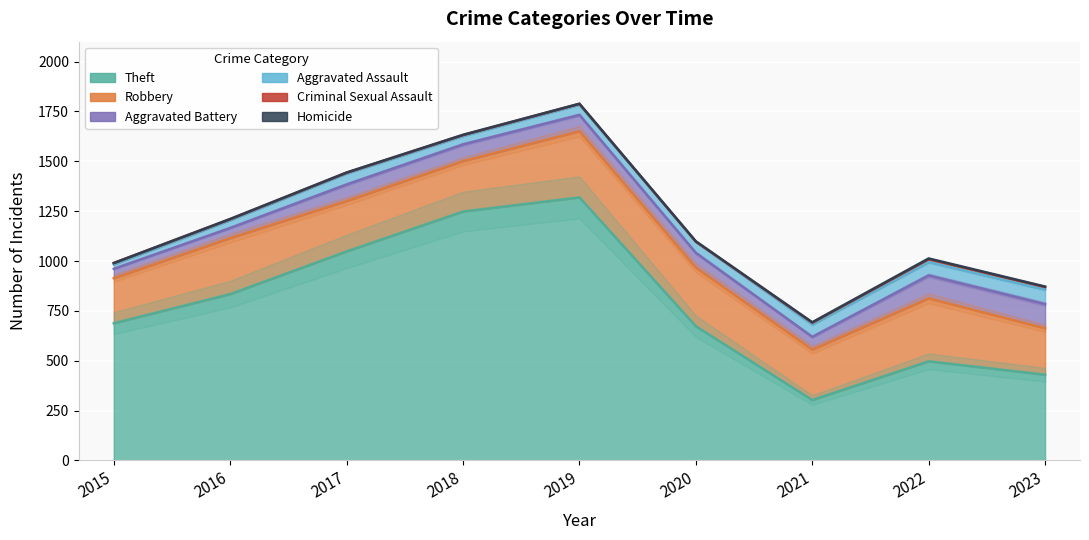

What is the value of the Aggravated Assault point at the 1st from the left?

22